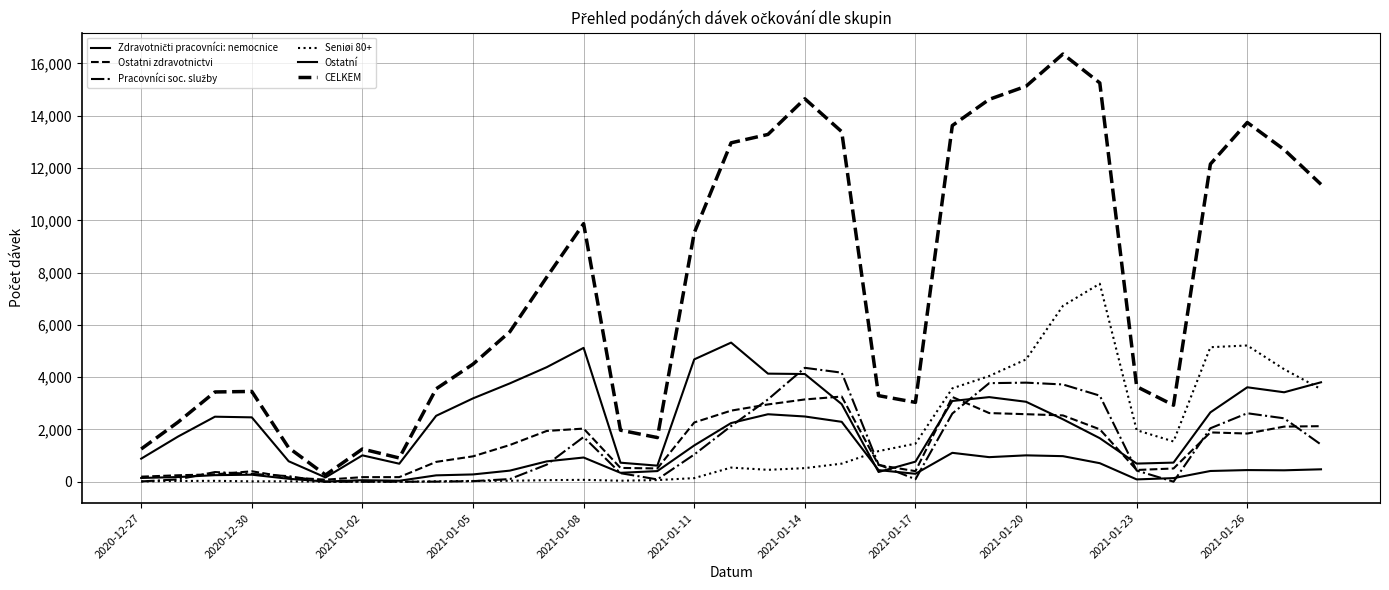

Is this an area chart (filled region under the line)?

No